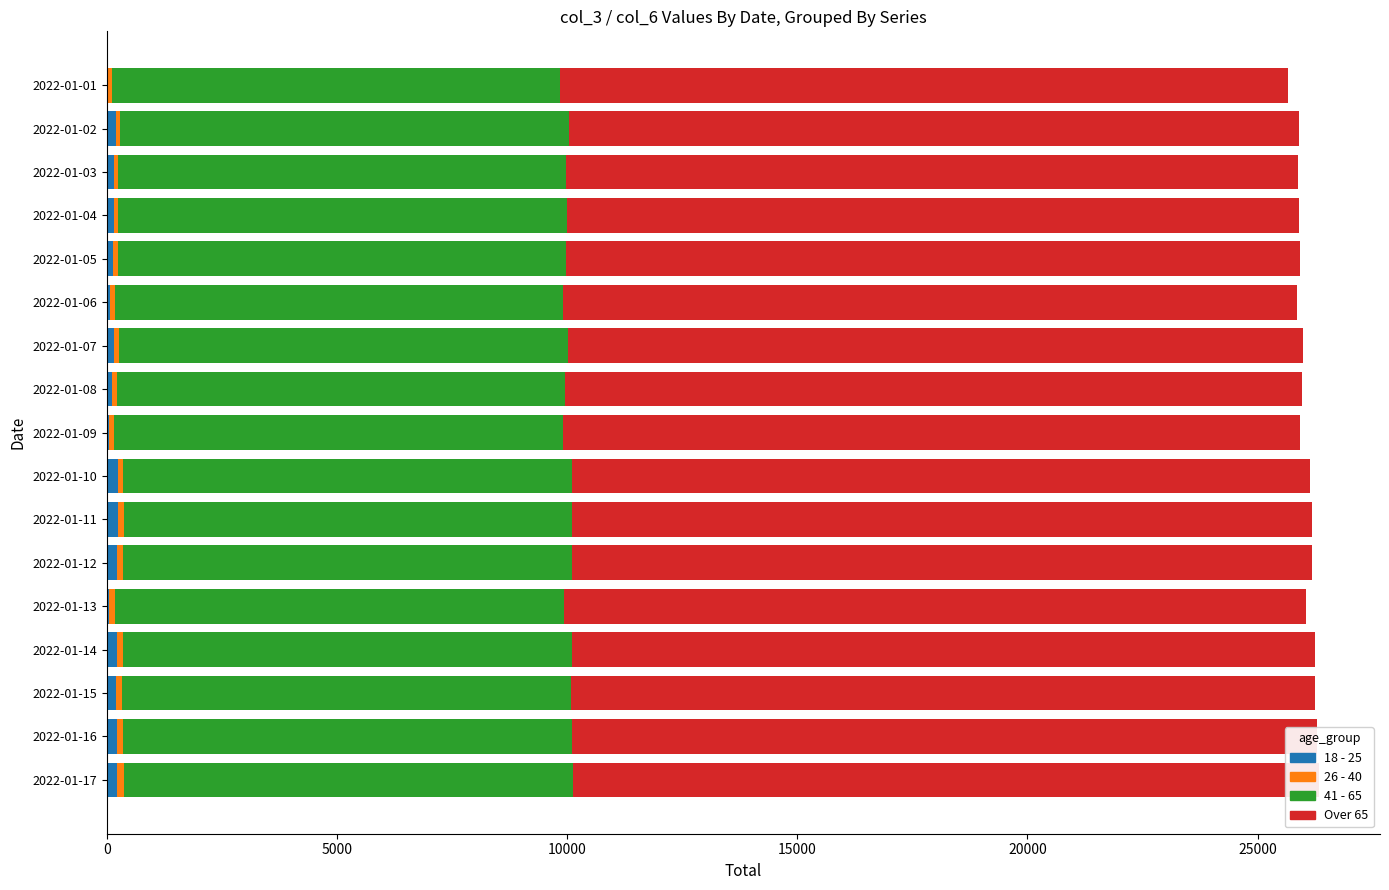

Which series has the largest total across all categories?

Over 65